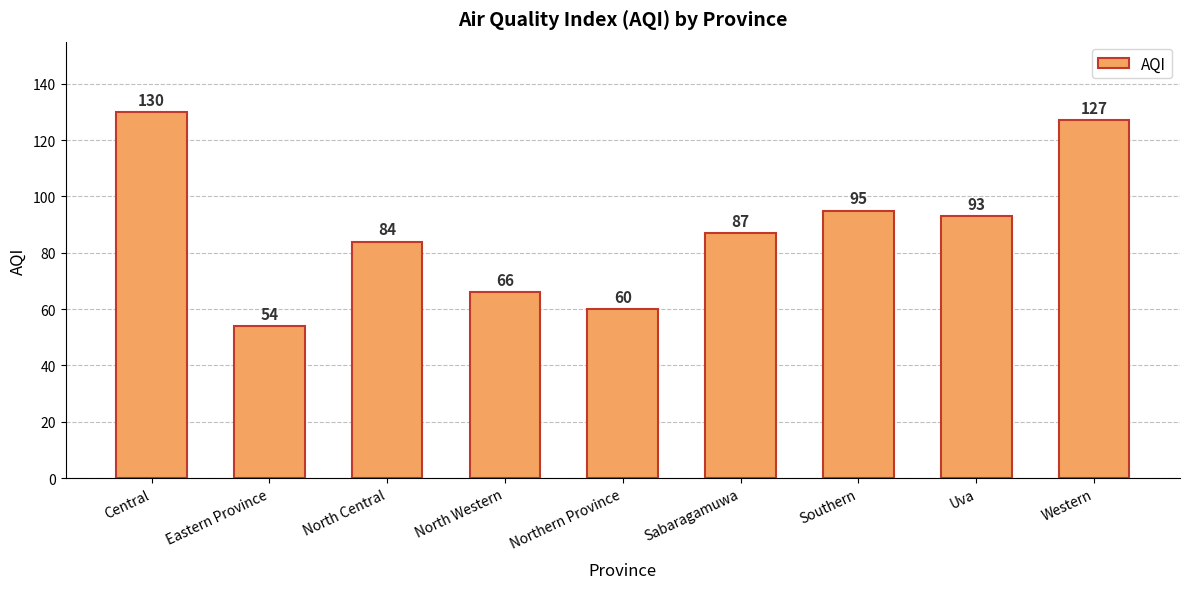

Which has a higher value, Uva or Northern Province?

Uva